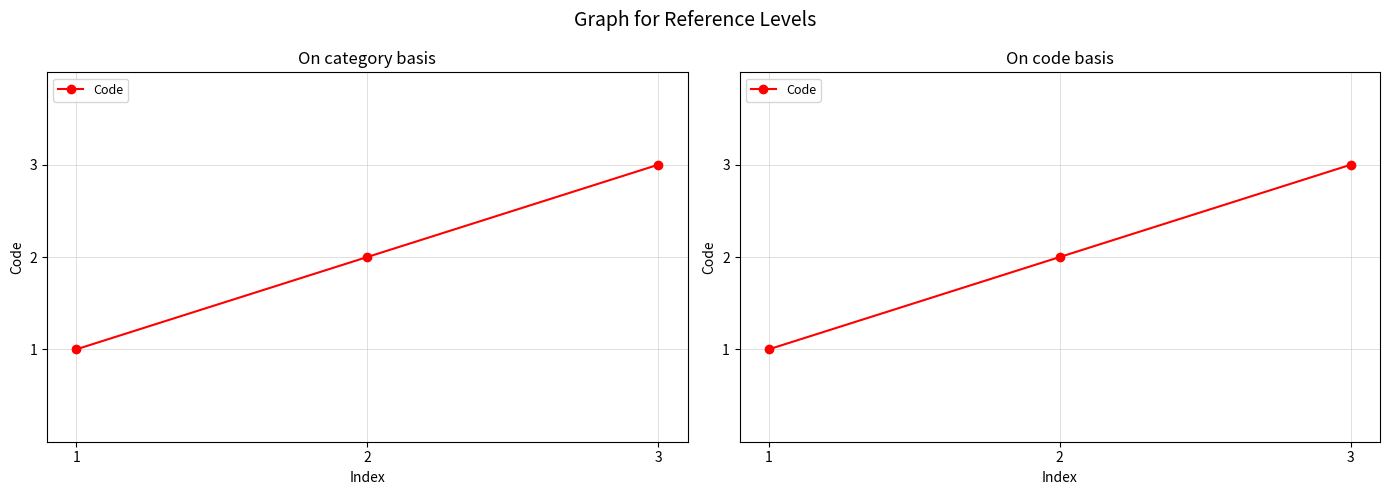

The chart shows a value of 2 at 2. True or false?

True